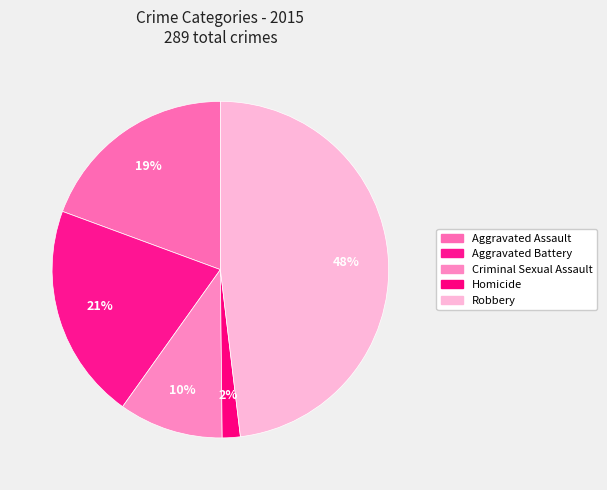

Which category has the biggest portion of the pie?

Robbery